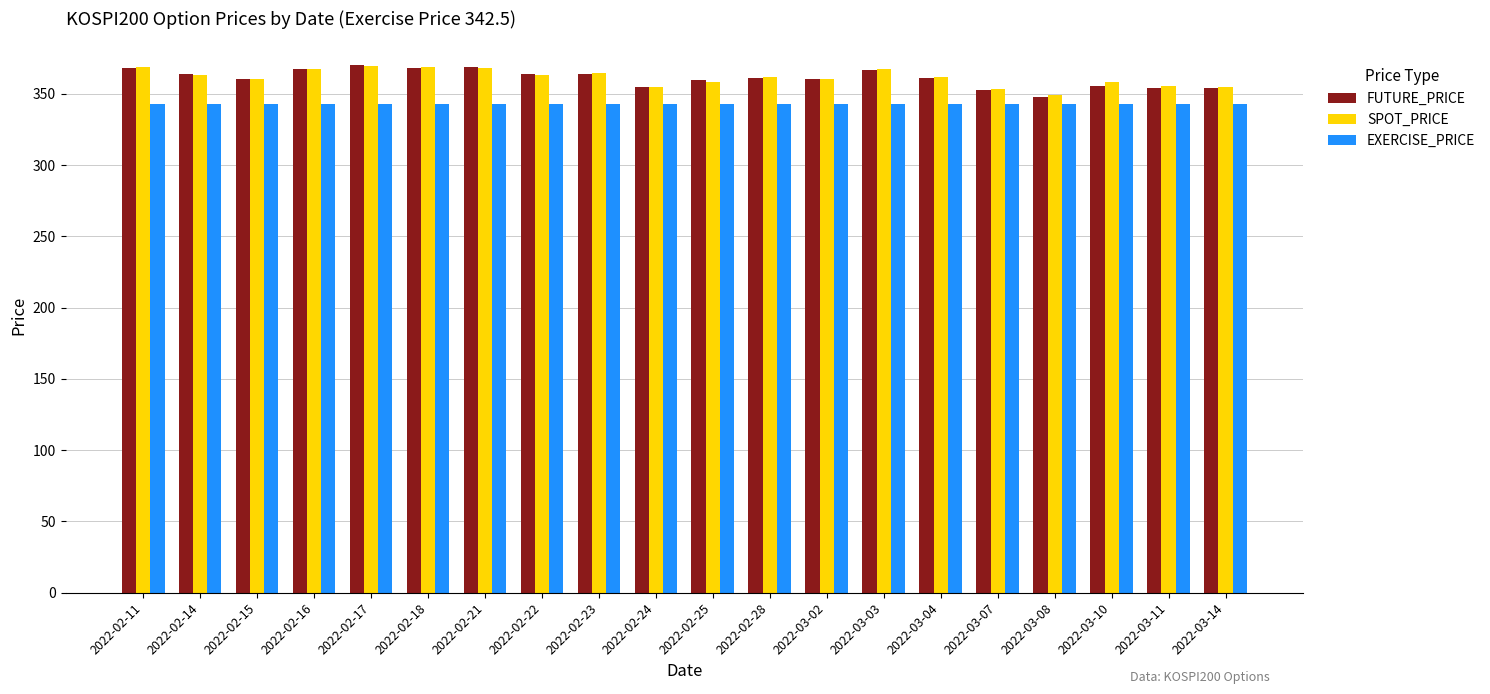

What is the difference between the highest and lowest values at 2022-03-02?

18.1